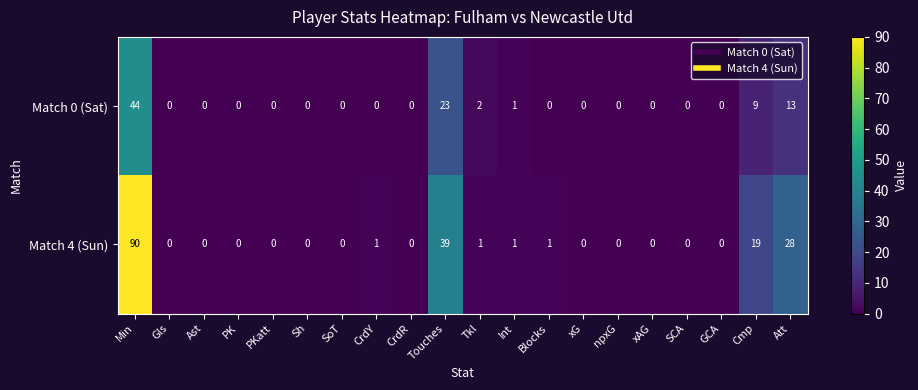

What is the highest value of the Match 4 (Sun) series?

90